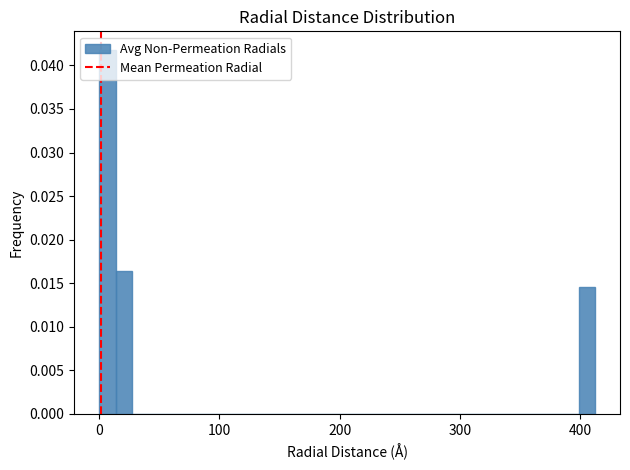

Read against the x-axis, roughly where is the centre of the tallest bar?

10